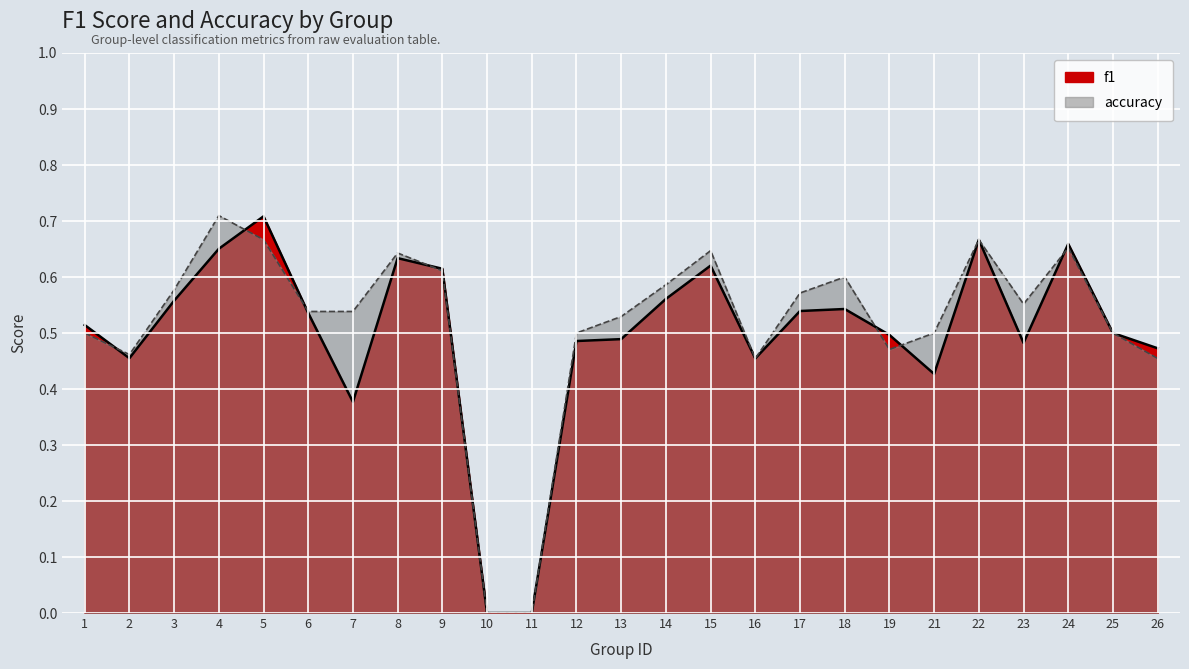

At which label does accuracy reach its peak?

4